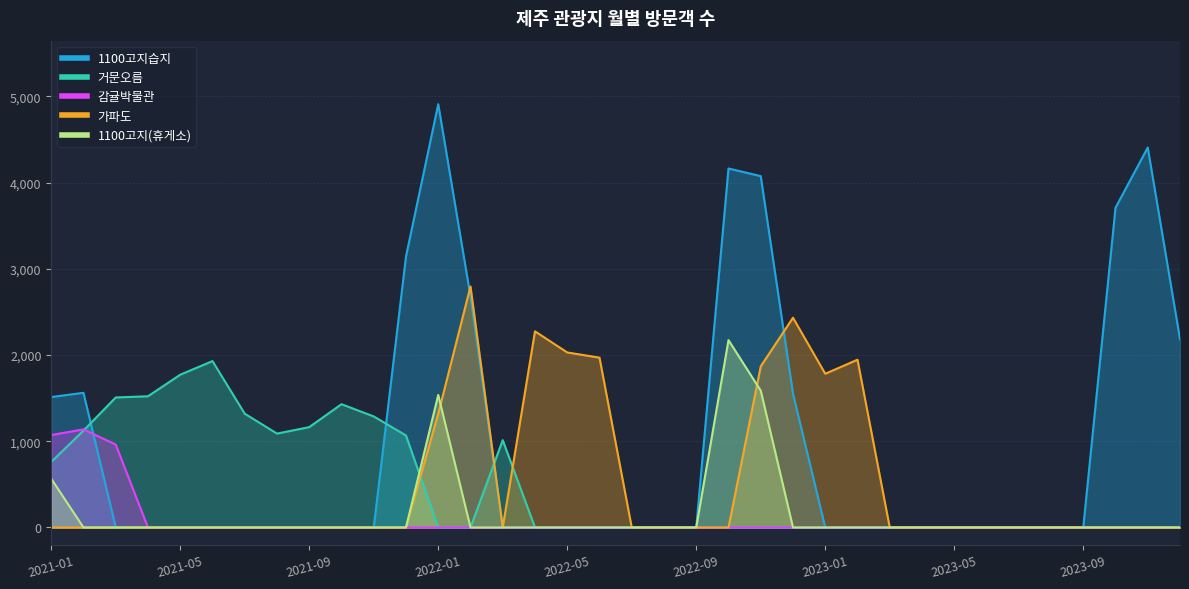

At which category is the sum across all series the highest?

2022-01